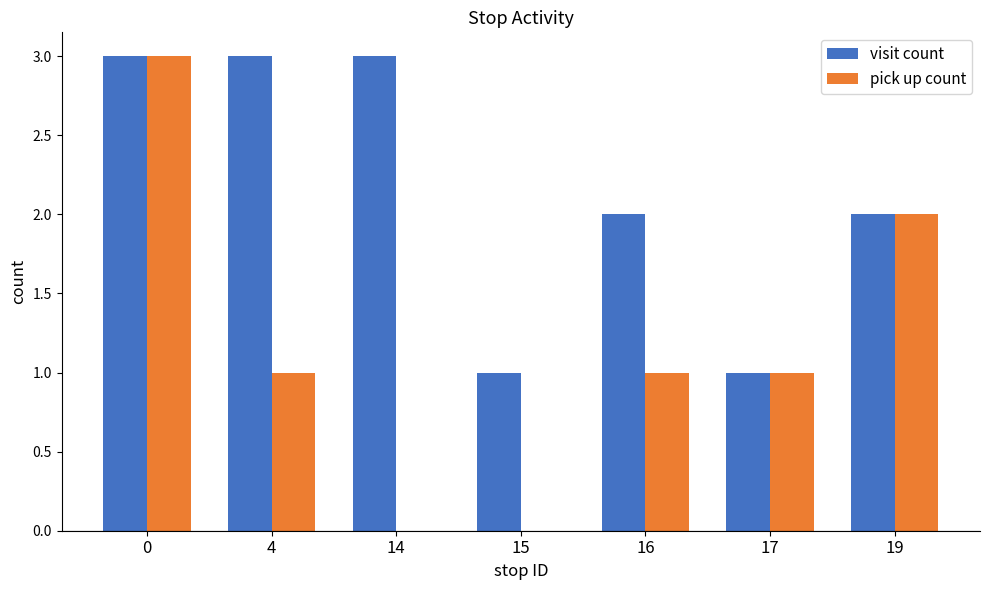

Reading left to right, what are all the values shown in this chart?

visit count: 3	3	3	1	2	1	2
pick up count: 3	1	0	0	1	1	2